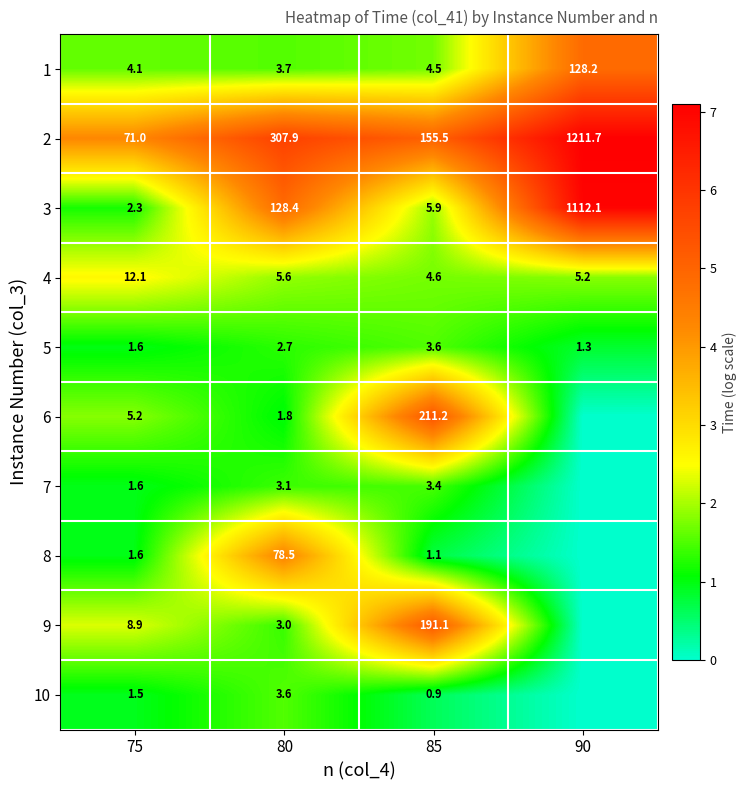

At which category does the chart reach its minimum across all series?

90